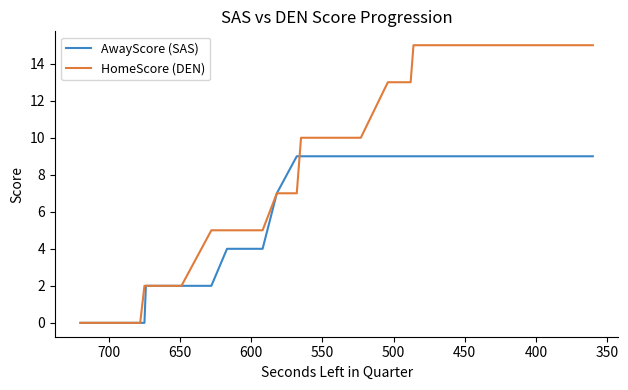

What is the difference between the second highest and minimum values in the AwayScore (SAS) series?

9